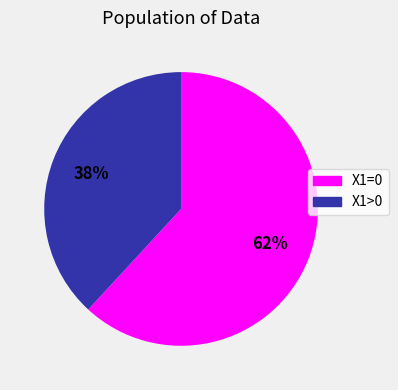

Is there a majority slice in this chart?

Yes